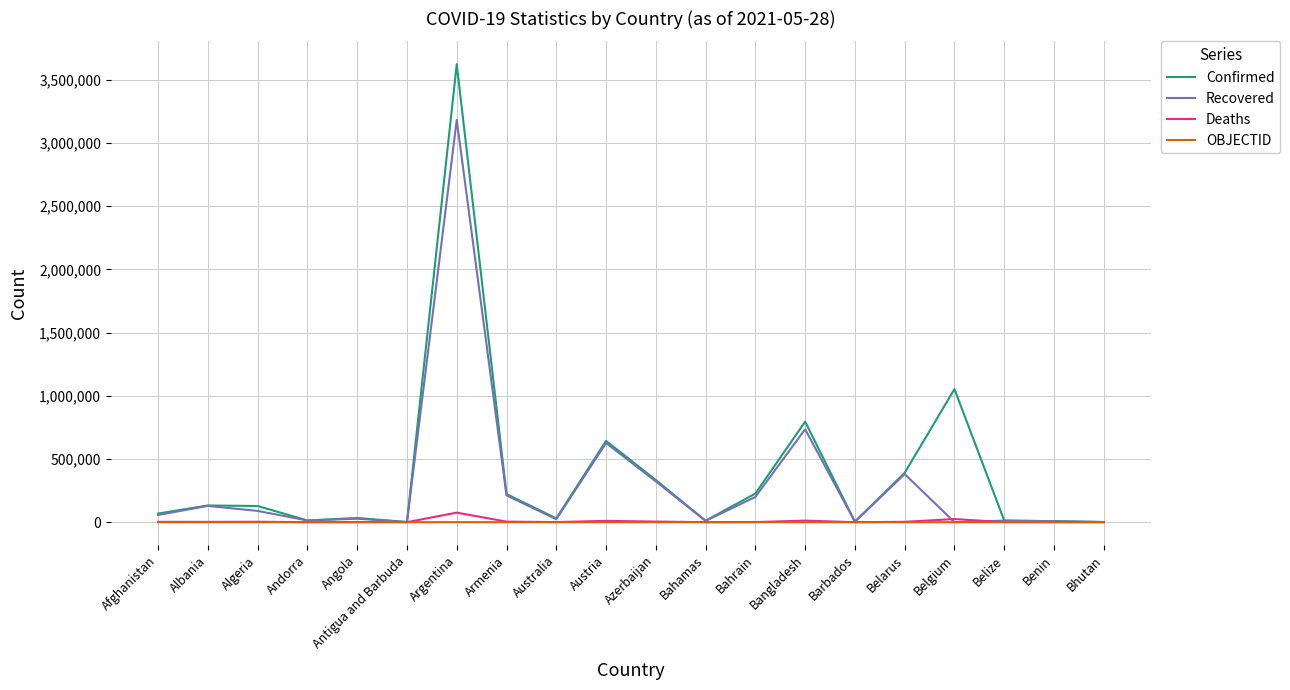

What is the greatest value displayed?

3622135